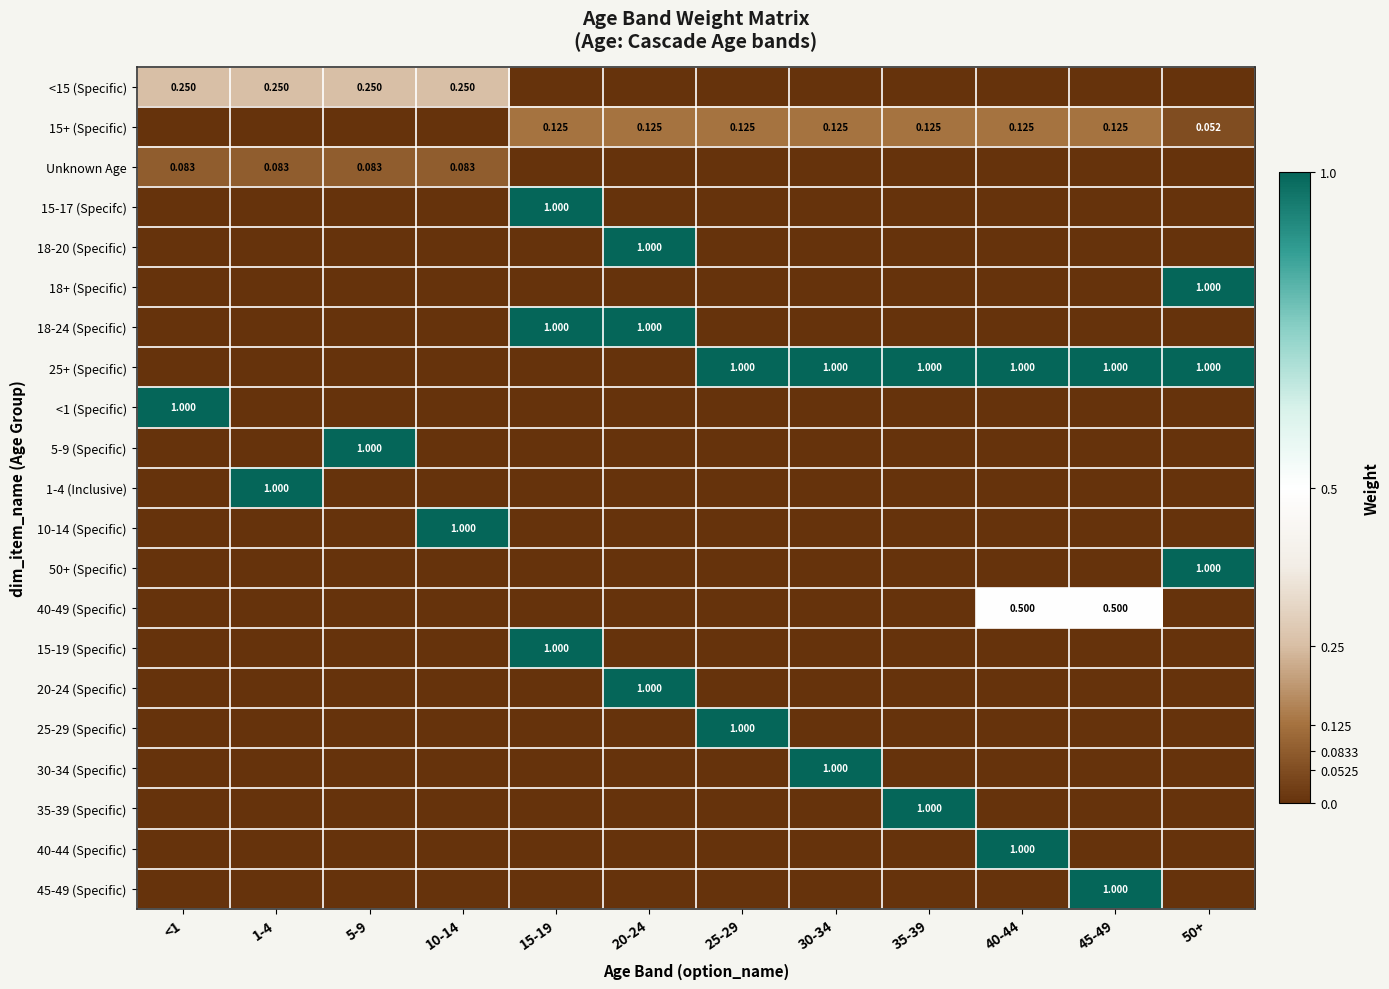

Which category has the lowest value in the <1 (Specific) series?

1-4